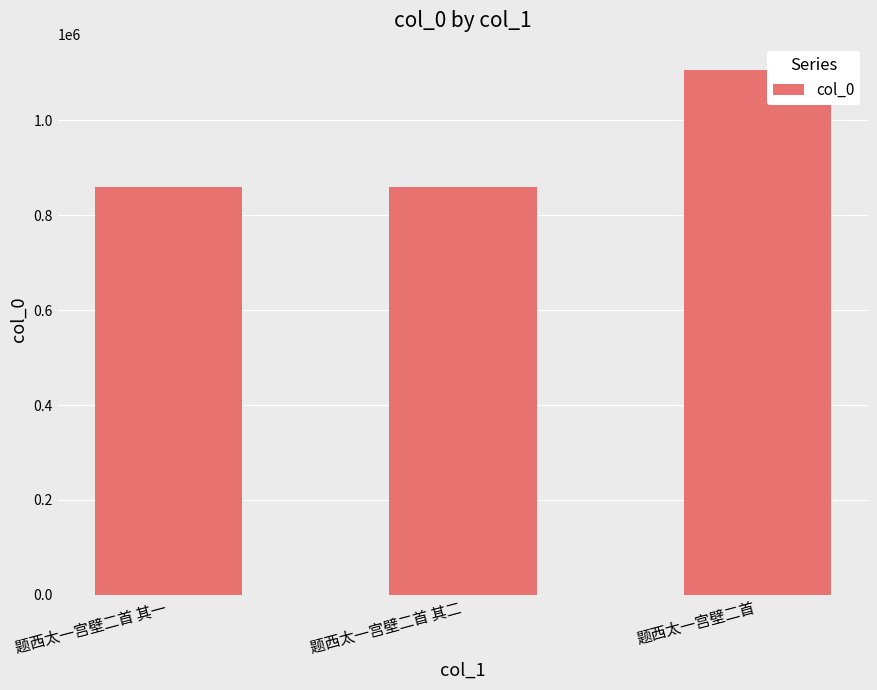

What is the minimum value shown in the chart?

859705